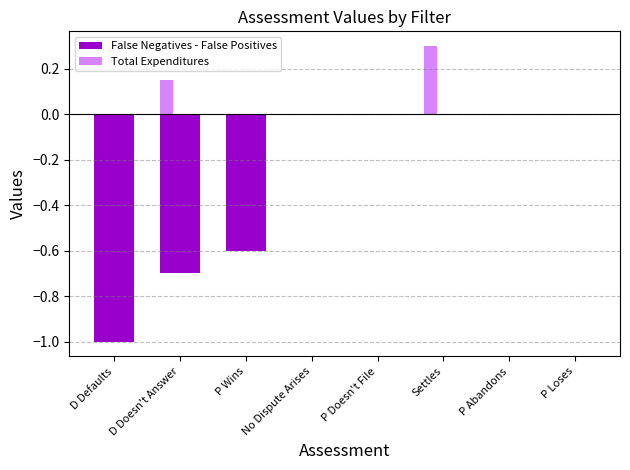

What is the difference between the False Negatives - False Positives values at P Wins and P Abandons?

0.6